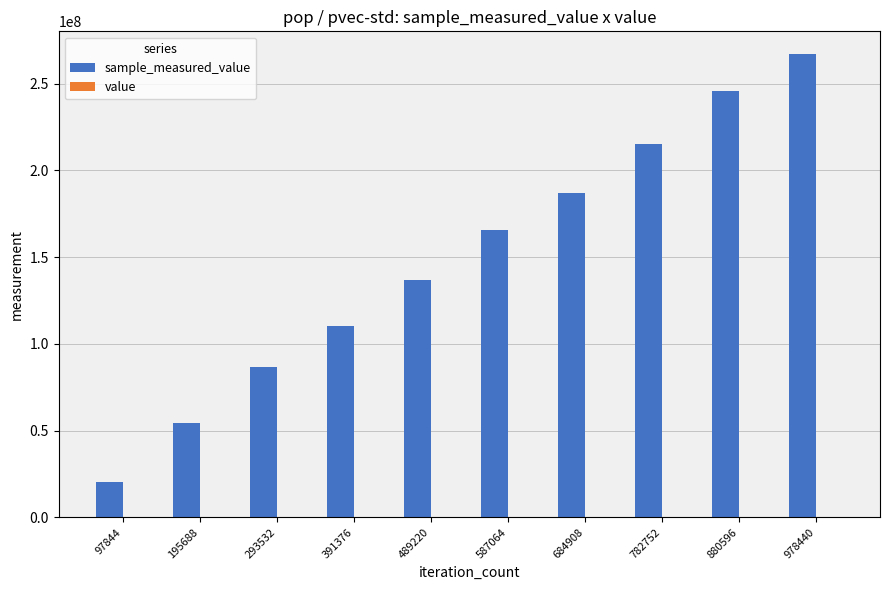

At which category is the sum across all series the highest?

978440